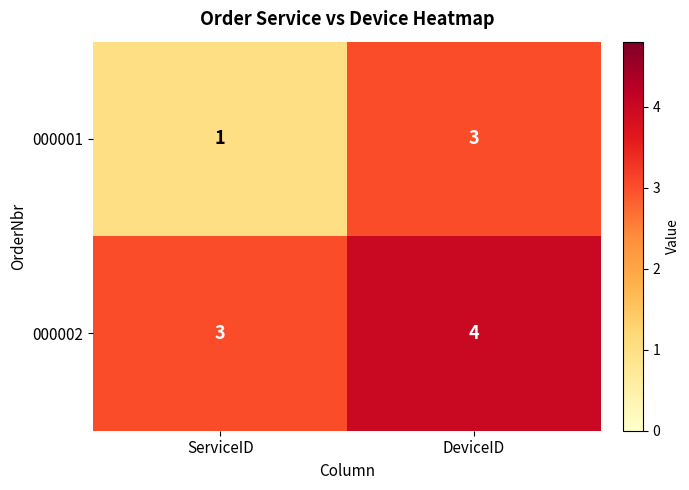

What is the greatest value displayed?

4